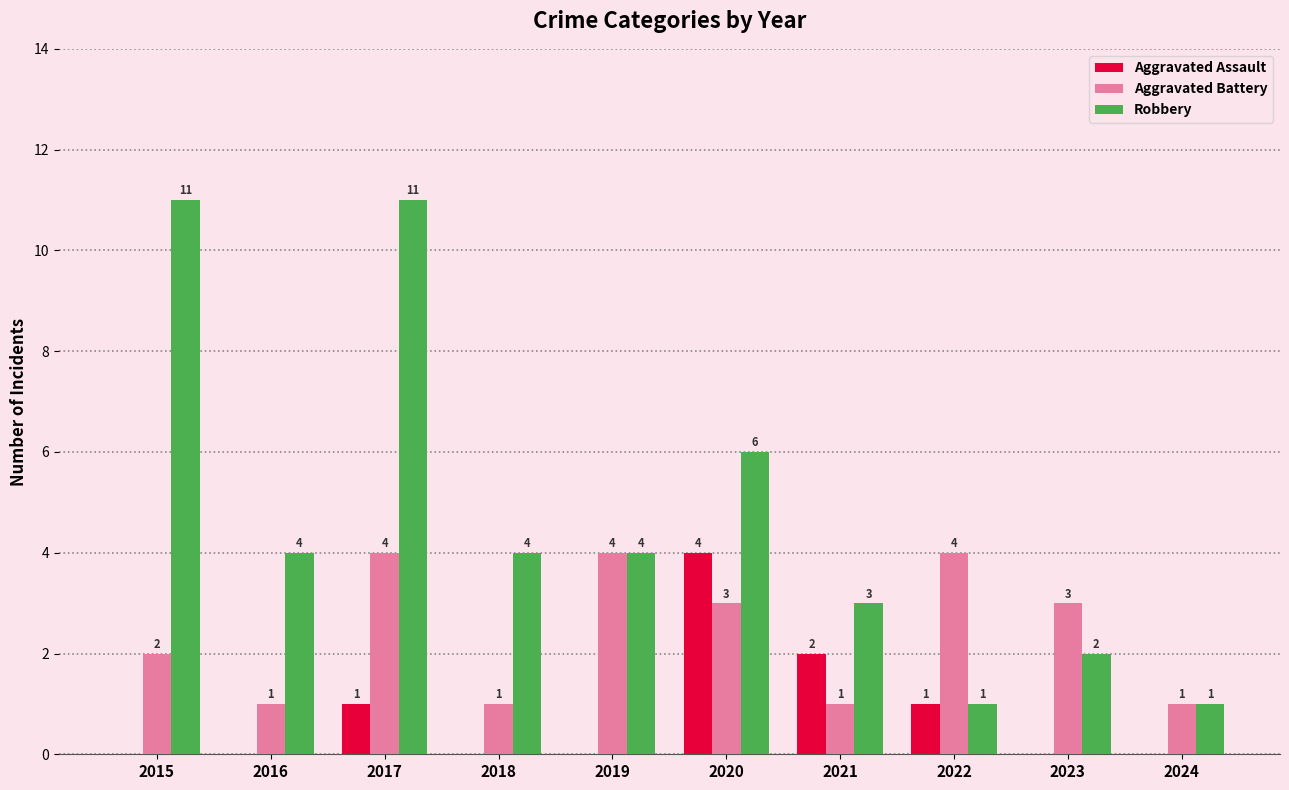

Are the bars grouped side by side (vs. stacked)?

Yes